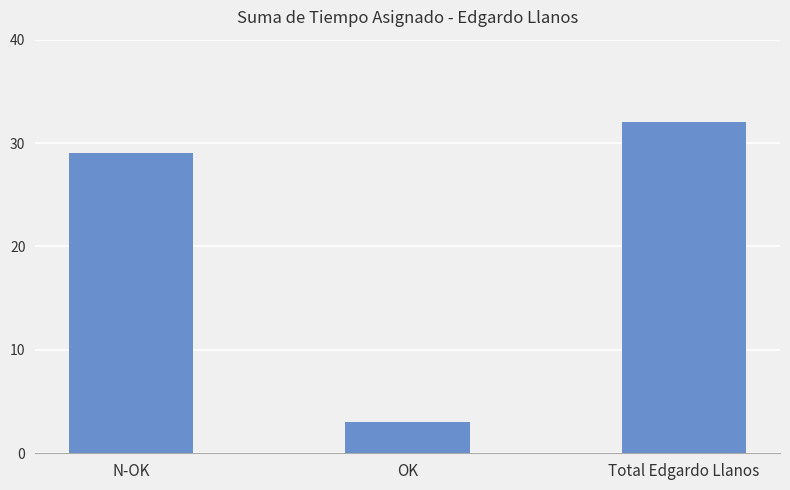

Are the bars grouped side by side (vs. stacked)?

No